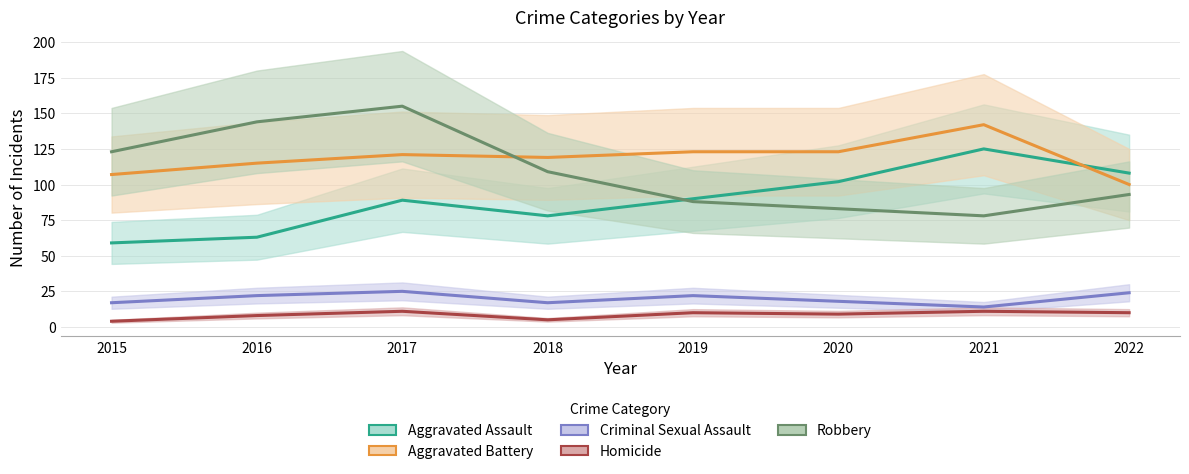

At which category does the chart reach its minimum across all series?

2015